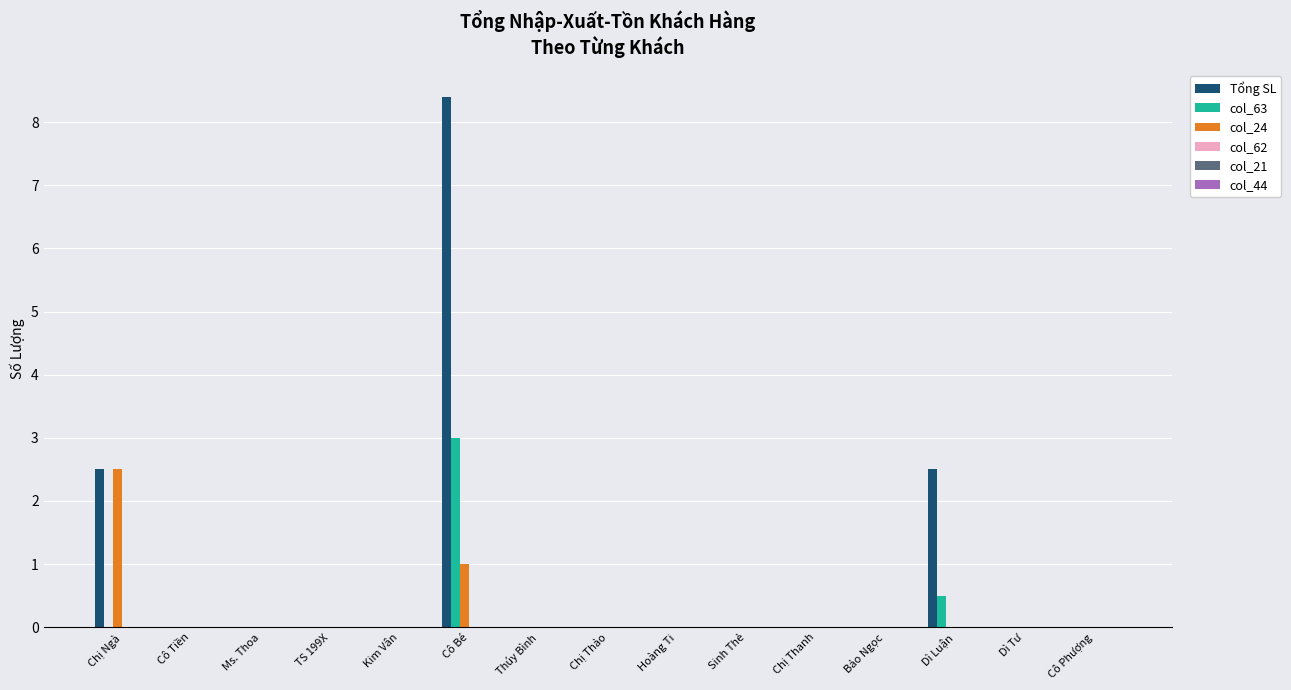

What is the average value of the Tổng SL series?

0.9